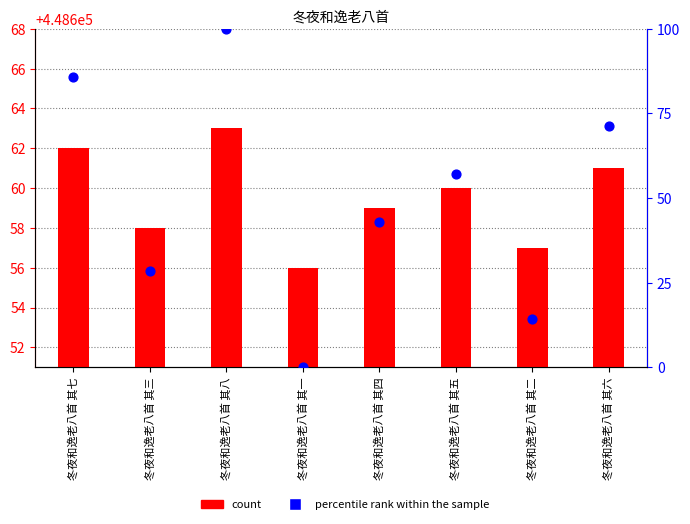

What are all the series names shown in the legend?

count, percentile rank within the sample